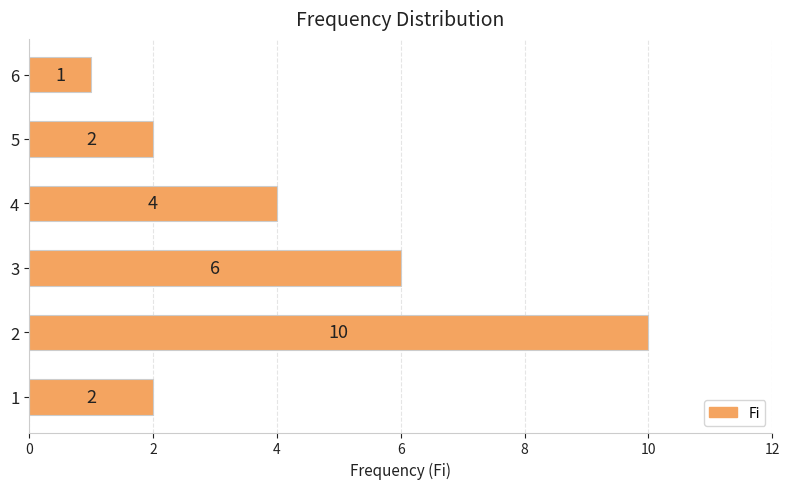

True or false: the data shows 4 at 4.

True